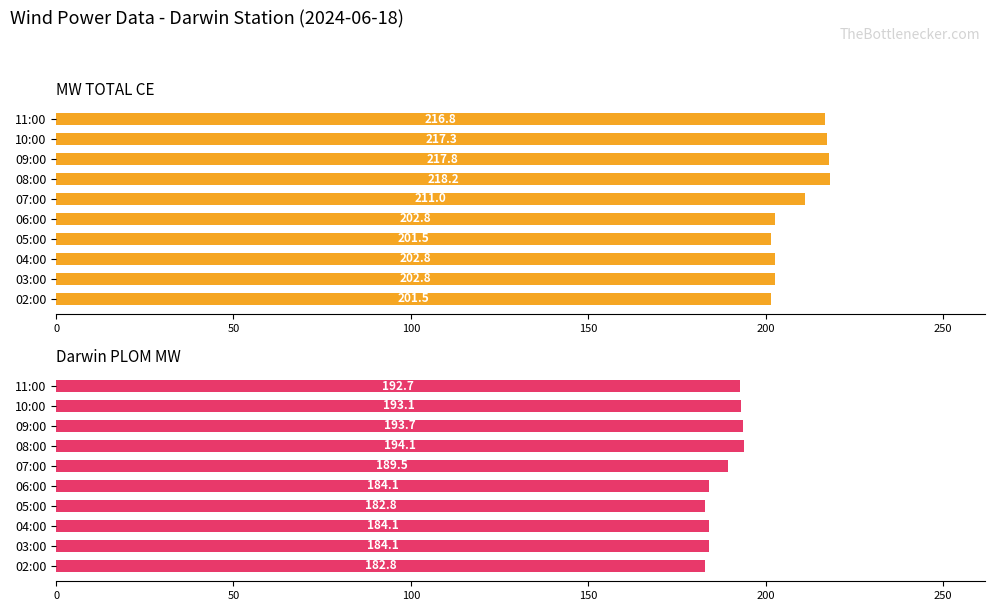

How many categories are shown in the chart?

10